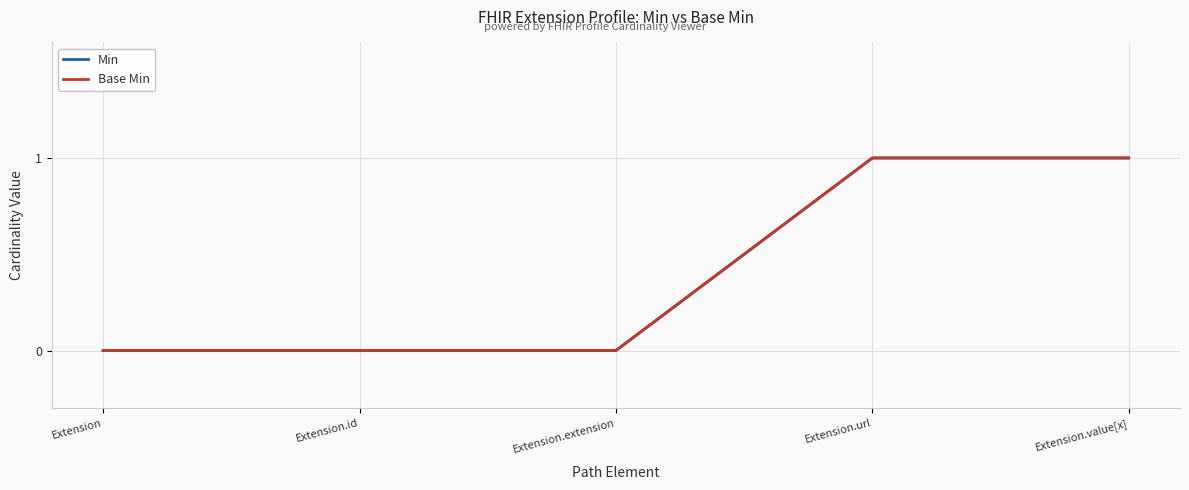

What is the difference between the maximum and minimum values in the Min series?

1